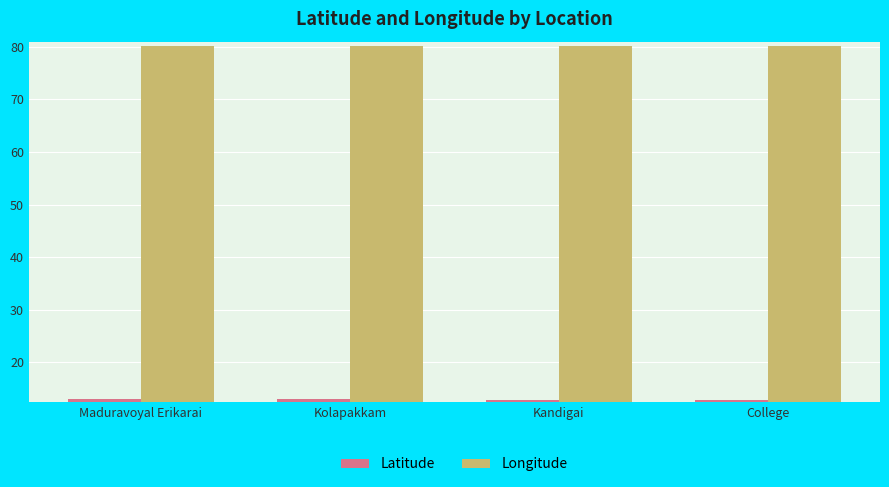

Rank the series at Kandigai from highest to lowest value.

Longitude, Latitude